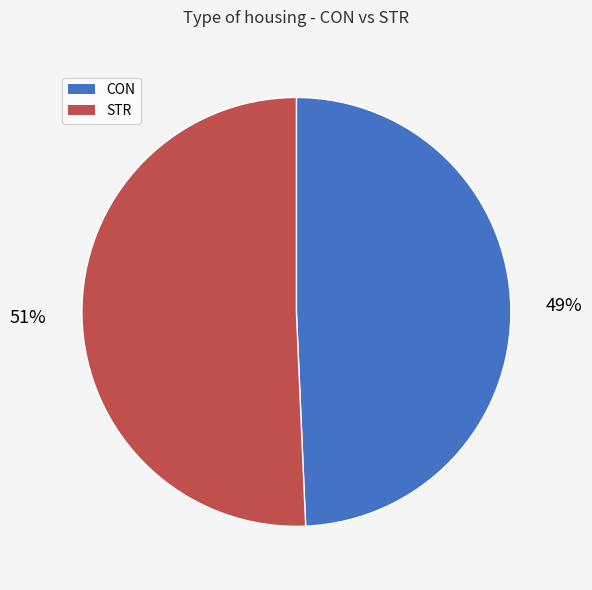

Is STR the majority of the pie?

Yes